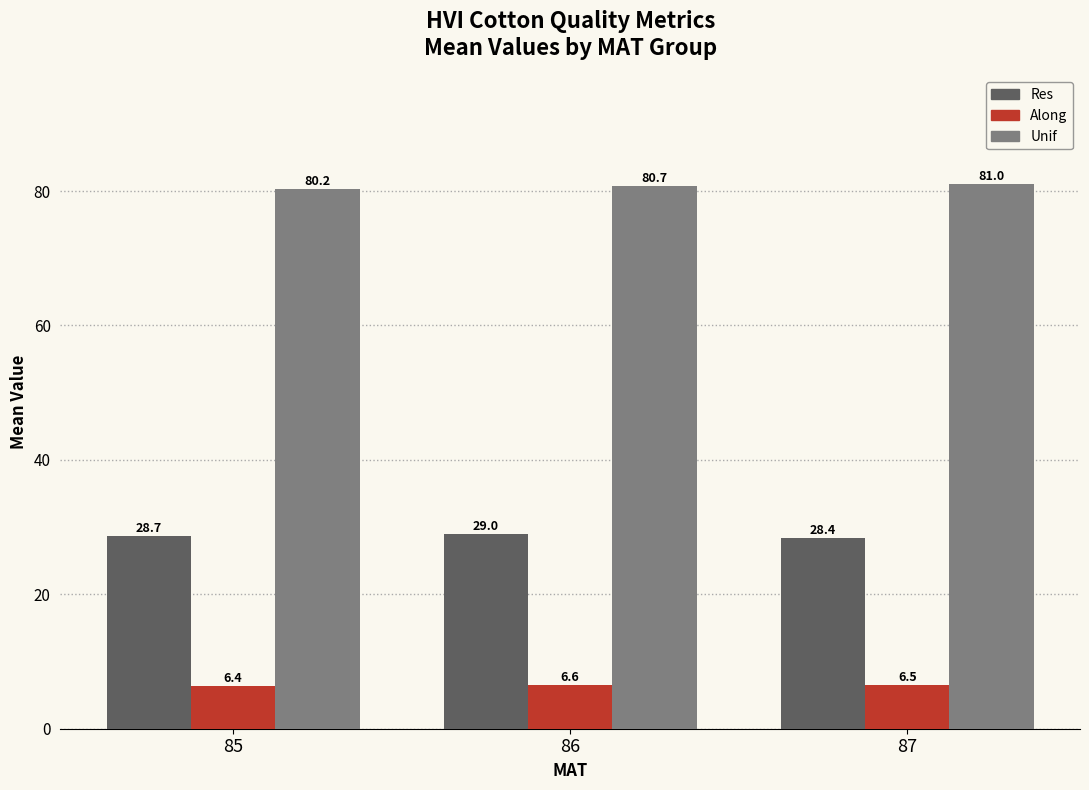

What value does the Along series have at 86?

6.6